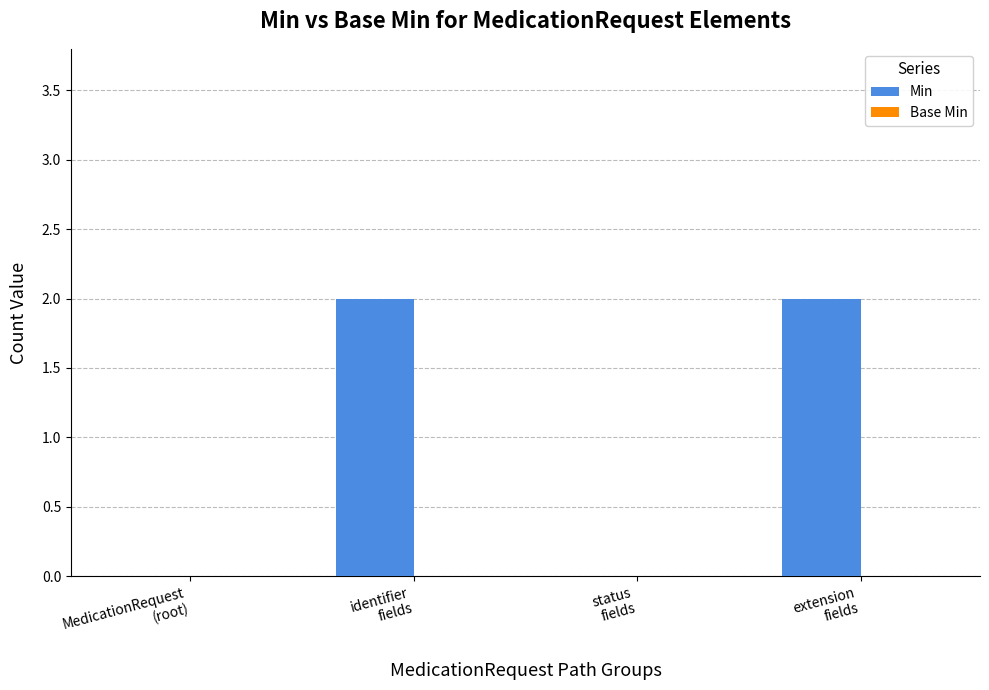

What is the sum of all values?

4